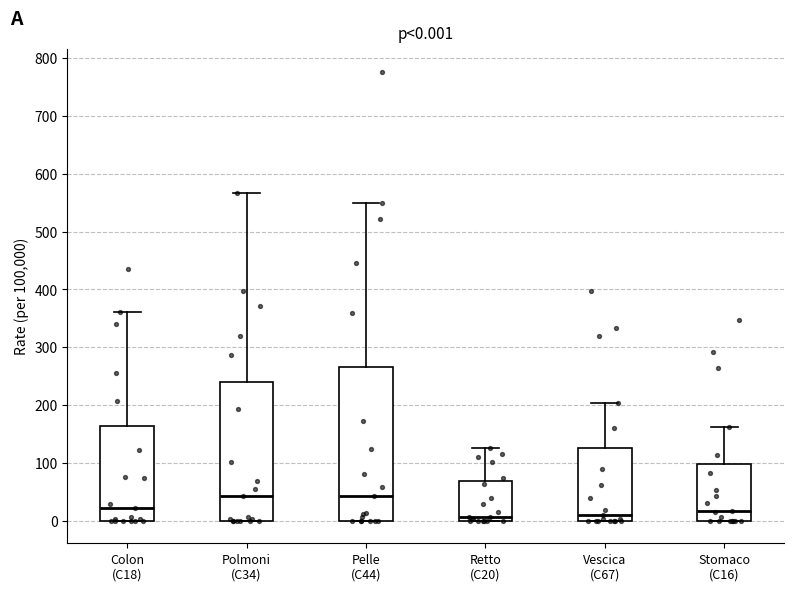

Comparing the boxes themselves (not the whiskers), which one is the tallest?

Pelle (C44)